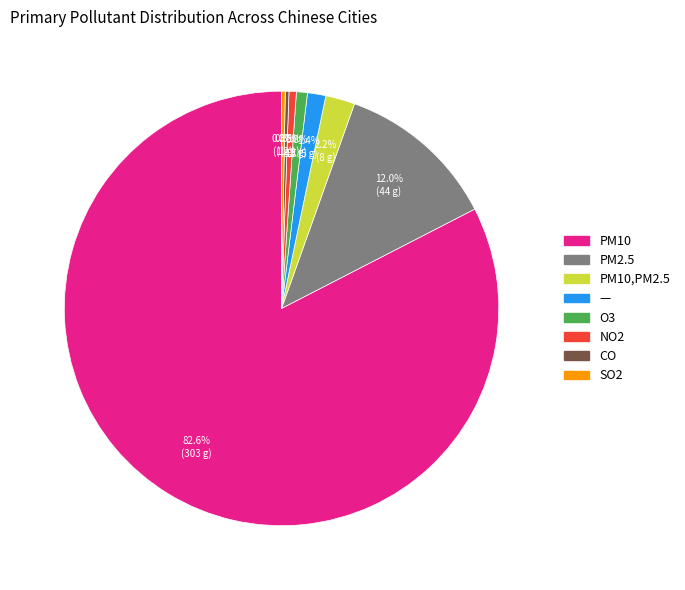

Is there a majority slice in this chart?

Yes